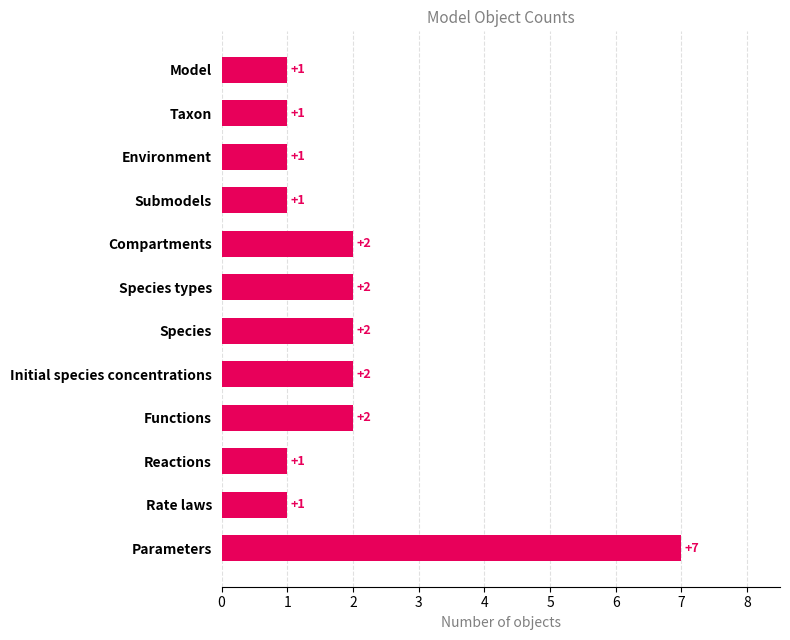

What is the average value?

2